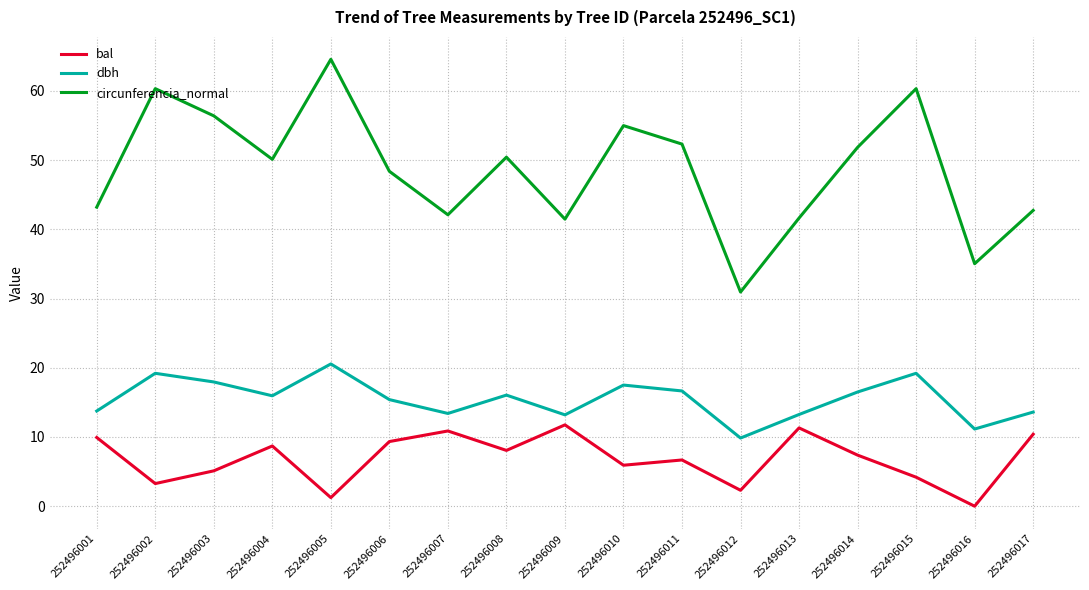

Which series has the largest range (max minus min)?

circunferencia_normal